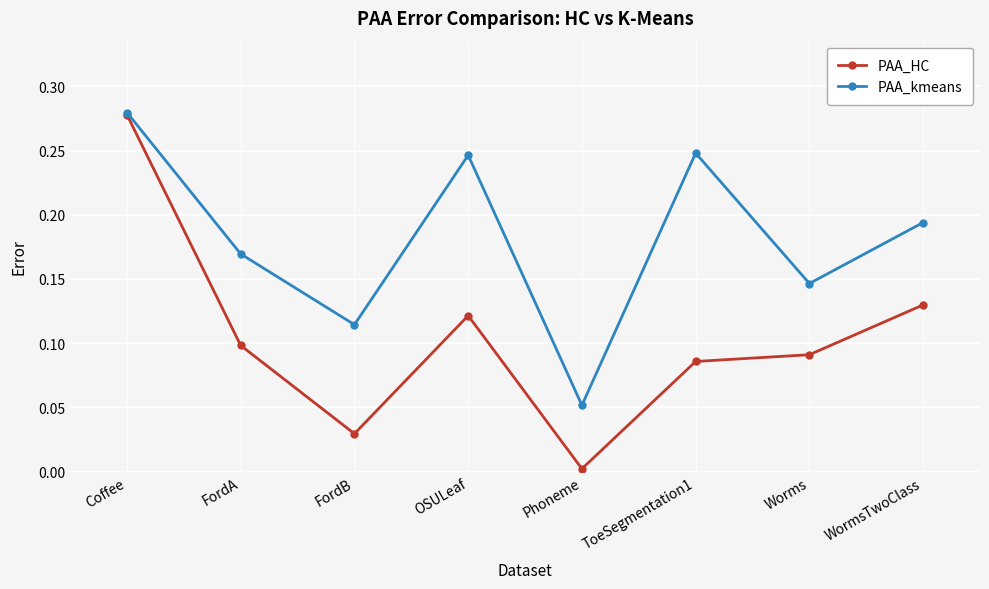

Is it true that PAA_HC equals 0.1 at FordB?

False